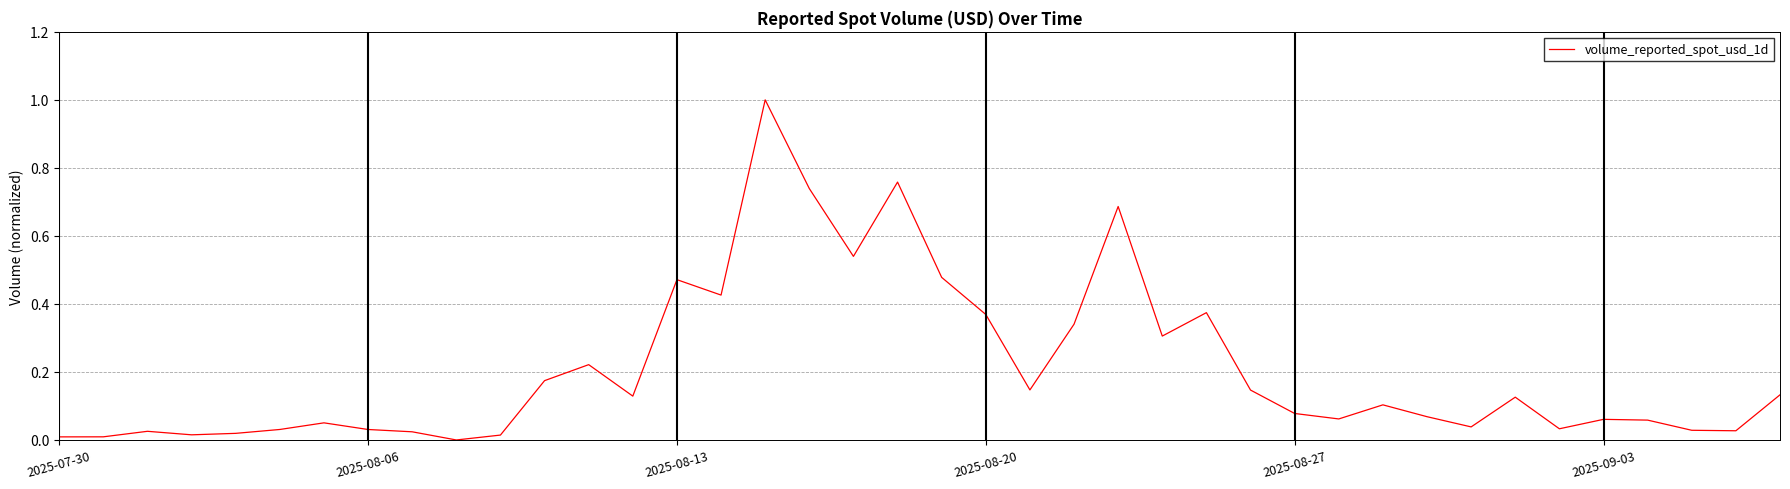

What is the maximum value shown in the chart?

1.0